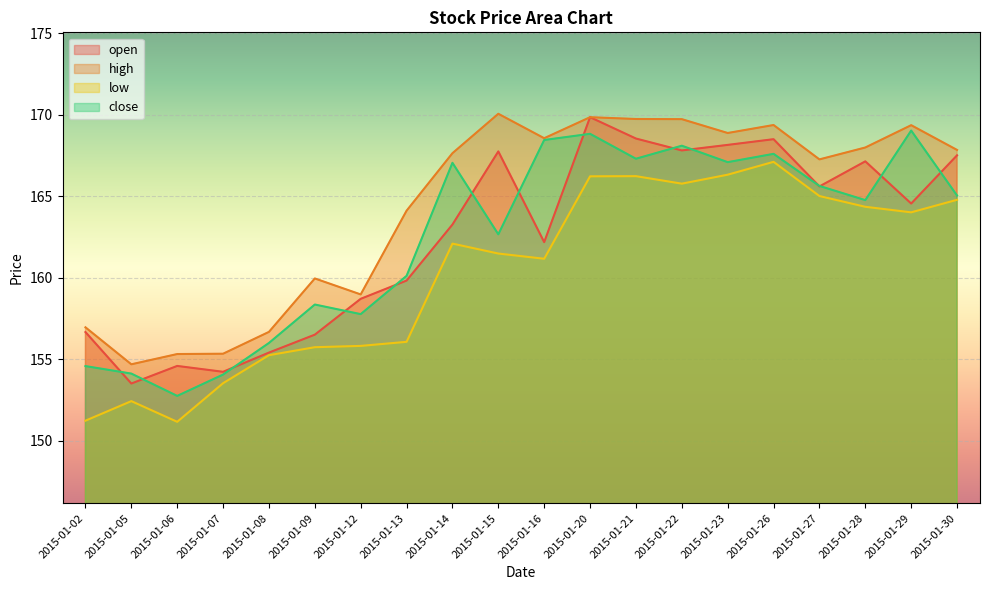

Rank the categories by close value from lowest to highest.

2015-01-06, 2015-01-07, 2015-01-05, 2015-01-02, 2015-01-08, 2015-01-12, 2015-01-09, 2015-01-13, 2015-01-15, 2015-01-28, 2015-01-30, 2015-01-27, 2015-01-14, 2015-01-23, 2015-01-21, 2015-01-26, 2015-01-22, 2015-01-16, 2015-01-20, 2015-01-29